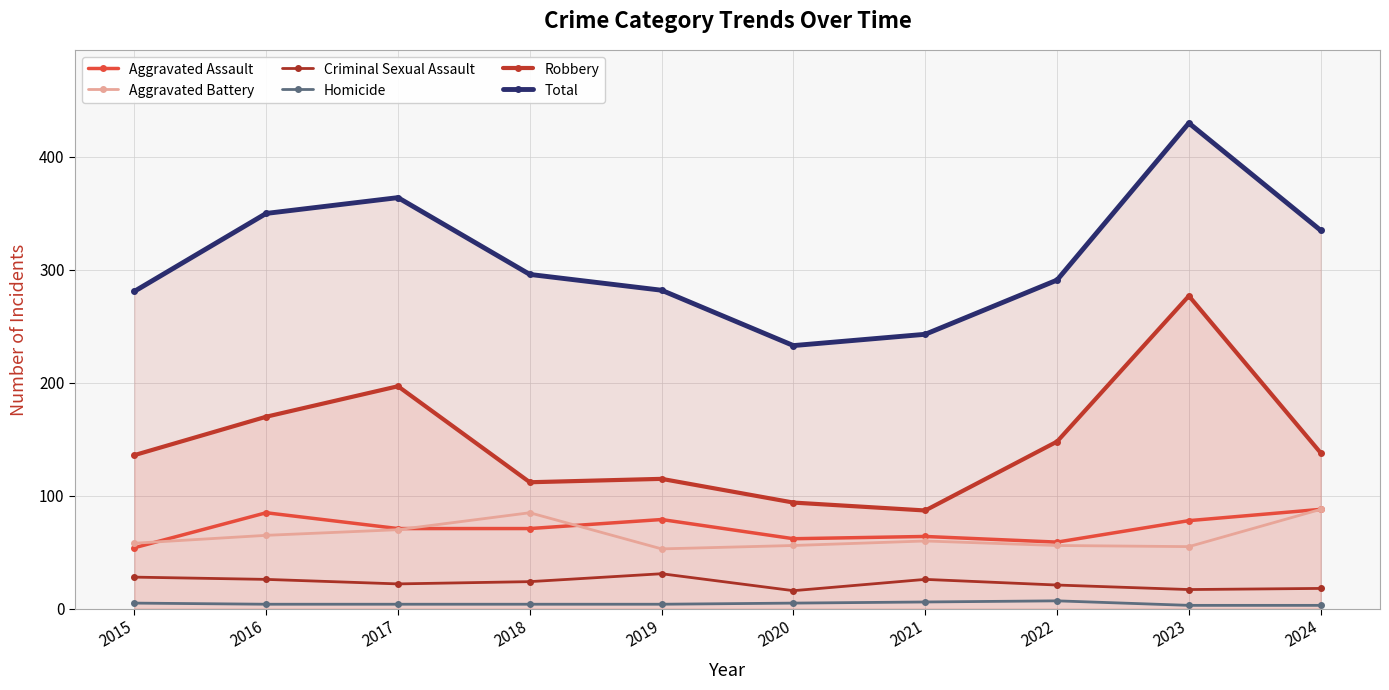

What is the value of the Criminal Sexual Assault point at the 10th from the left?

18